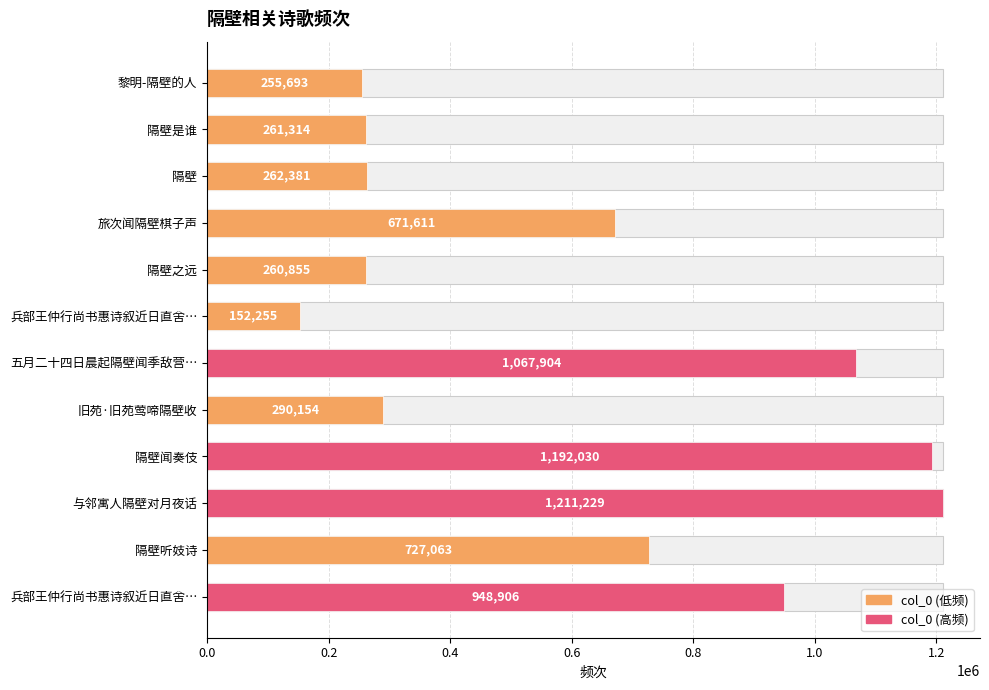

Reading right to left, what are all the values shown in this chart?

948906	727063	1211229	1192030	290154	1067904	152255	260855	671611	262381	261314	255693